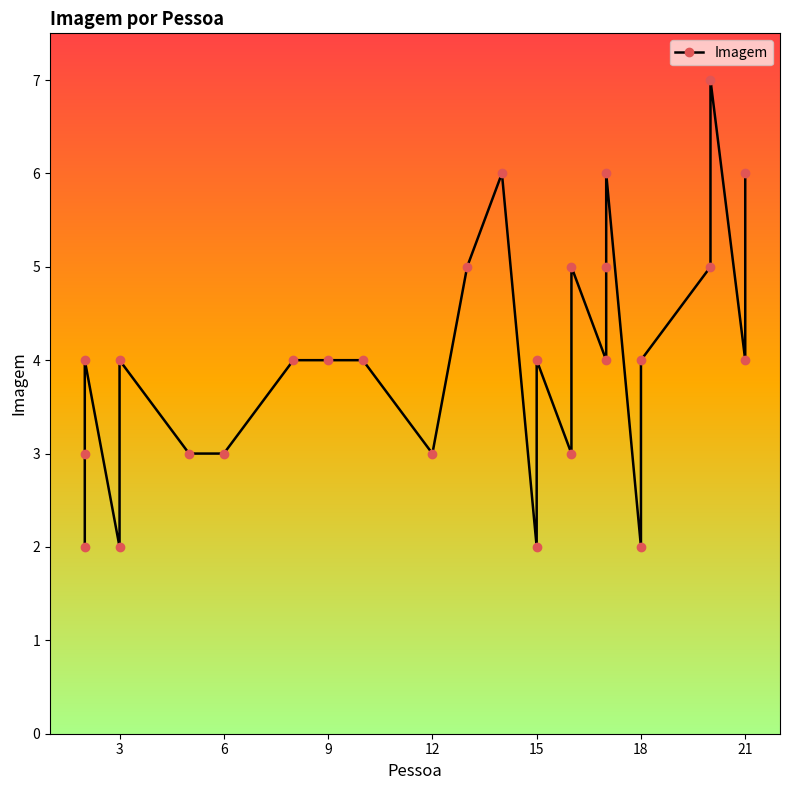

What is the value of the 22nd point from the left?

4